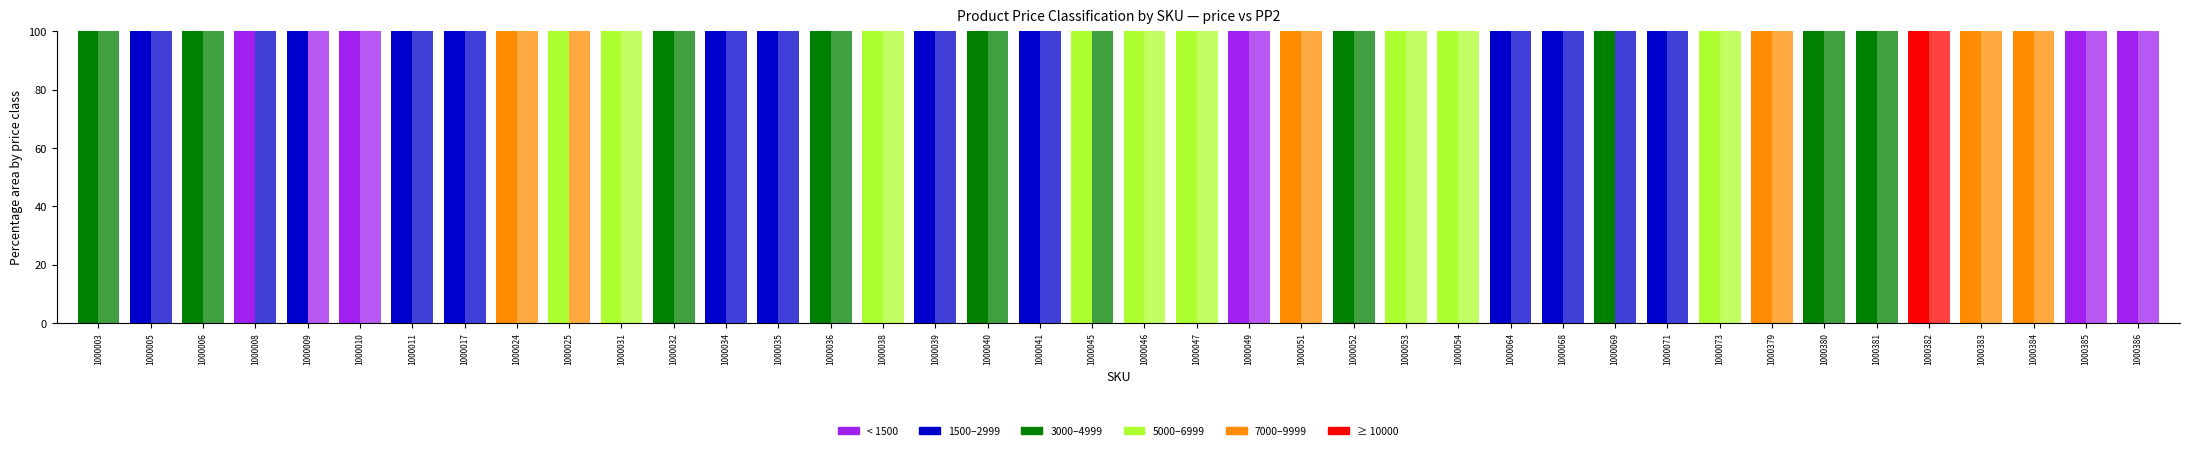

True or false: PP2: < 1500 has a value of 0 at 1000034.

True